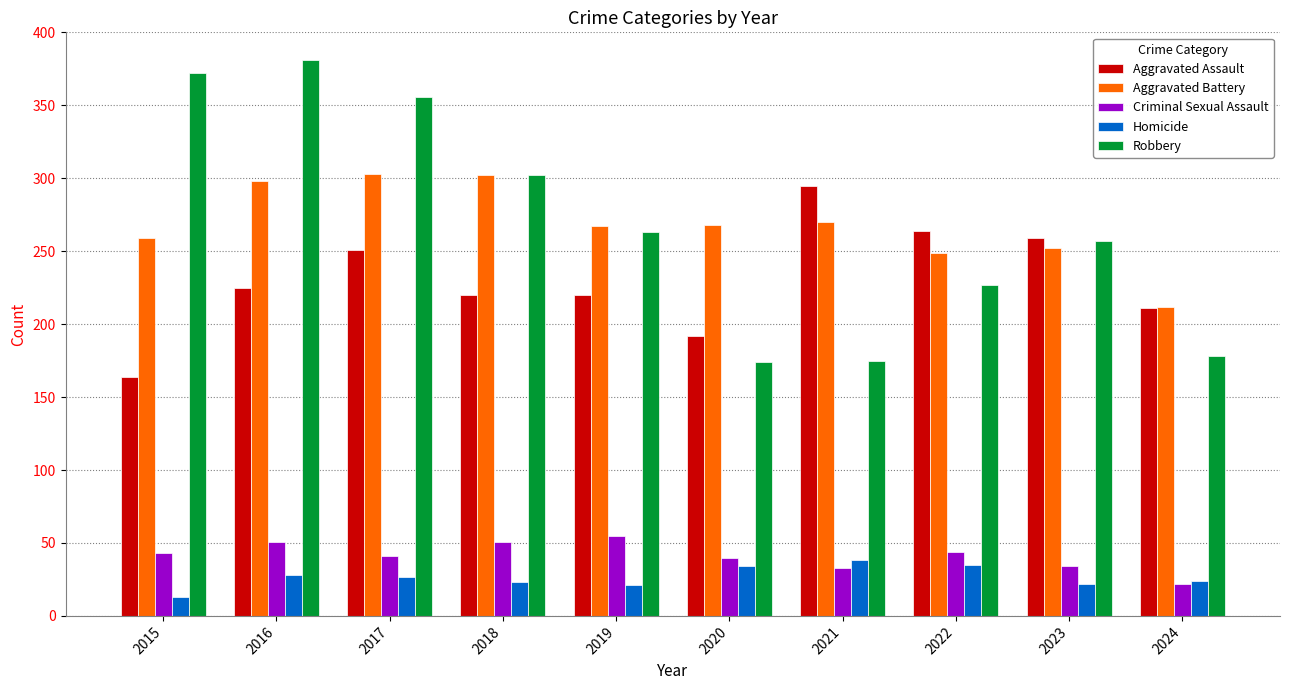

Which series has the largest range (max minus min)?

Robbery